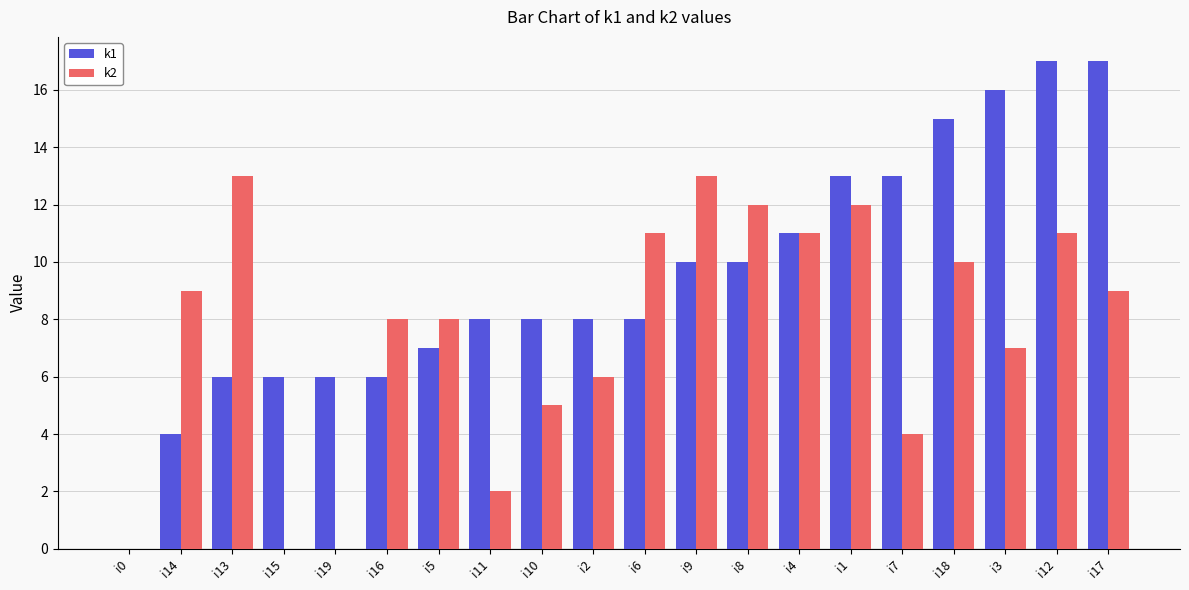

What is the average value of the k1 series?

9